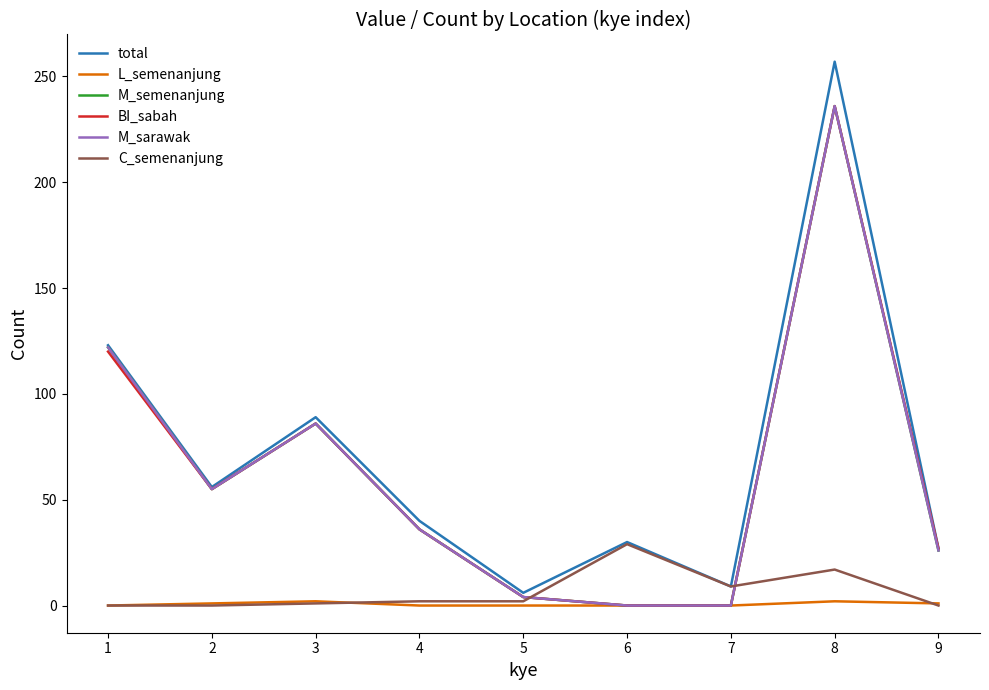

Reading left to right, transcribe all the data shown in this chart.

total: 1=123	2=56	3=89	4=40	5=6	6=30	7=9	8=257	9=27
L_semenanjung: 1=0	2=1	3=2	4=0	5=0	6=0	7=0	8=2	9=1
M_semenanjung: 1=122	2=55	3=86	4=36	5=4	6=0	7=0	8=236	9=26
BI_sabah: 1=120	2=55	3=86	4=36	5=4	6=0	7=0	8=236	9=27
M_sarawak: 1=122	2=55	3=86	4=36	5=4	6=0	7=0	8=236	9=26
C_semenanjung: 1=0	2=0	3=1	4=2	5=2	6=29	7=9	8=17	9=0